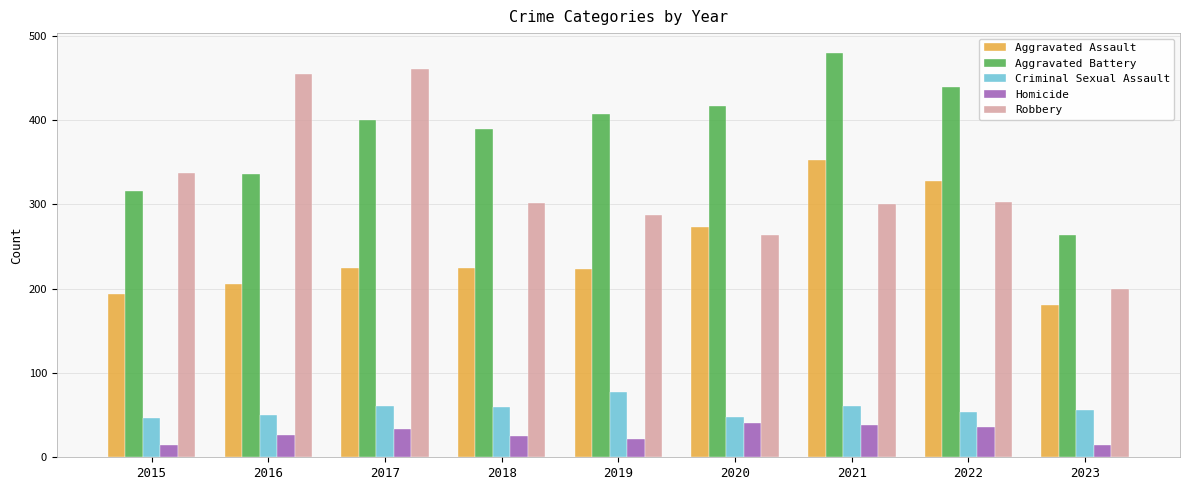

What is the sum of all Robbery values?

2905